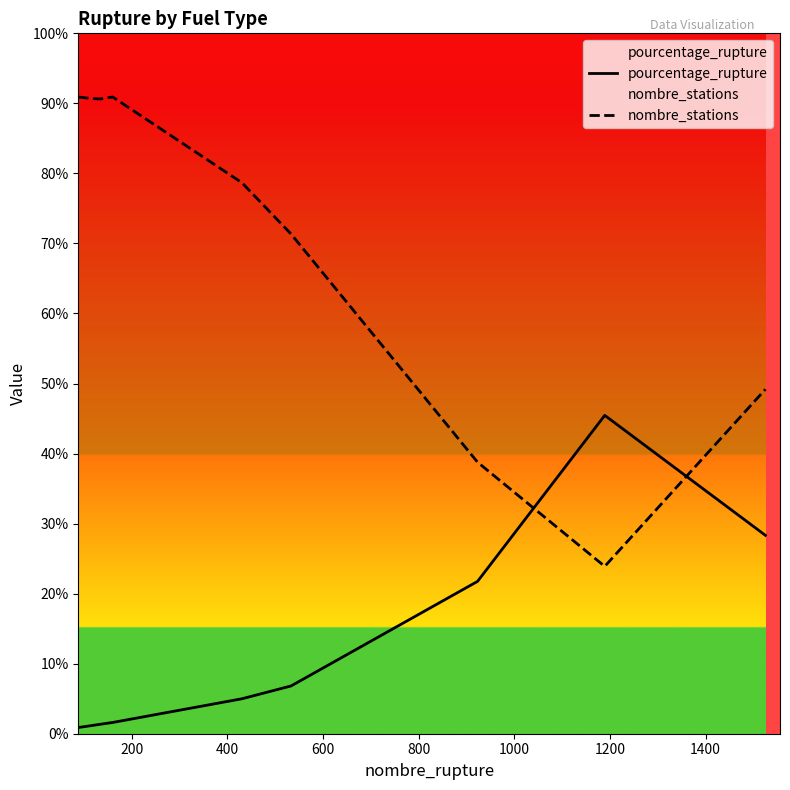

Which series has the largest total across all categories?

nombre_stations